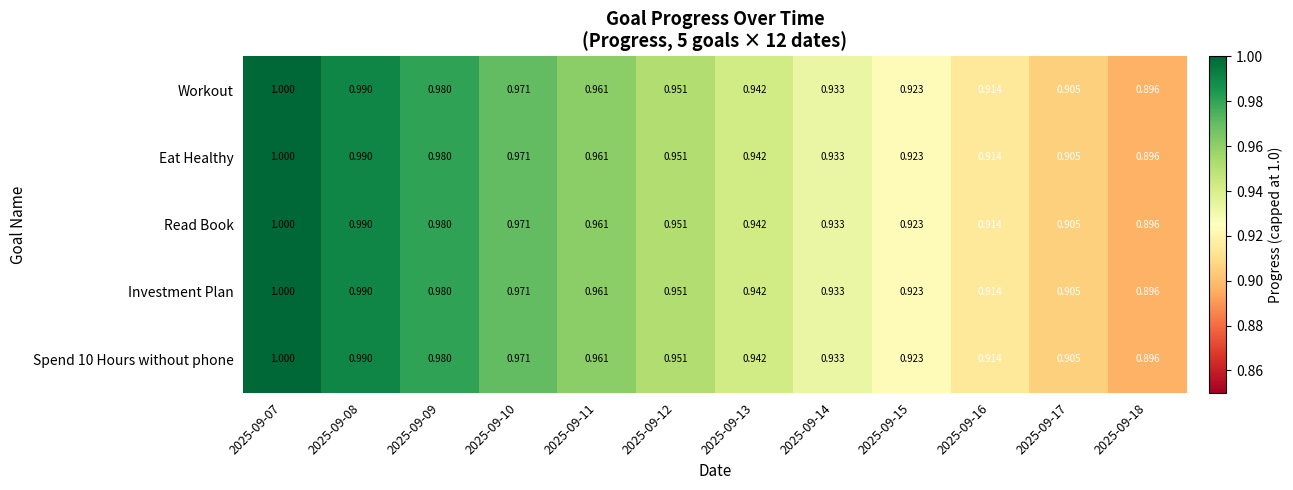

At how many categories does at least one series exceed 0?

12